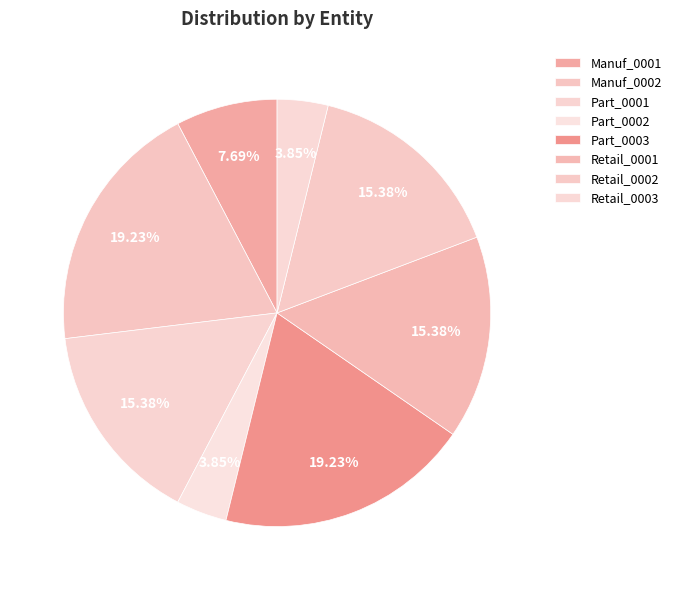

To the nearest percent, what portion does Retail_0003 represent?

4%